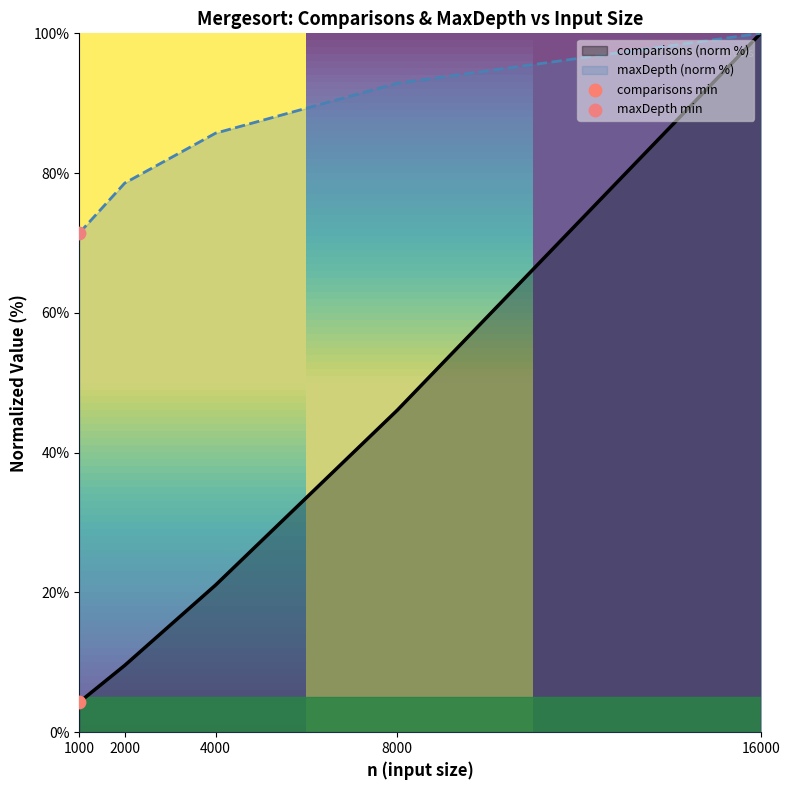

What is the total value across all series at 2000?

88.1